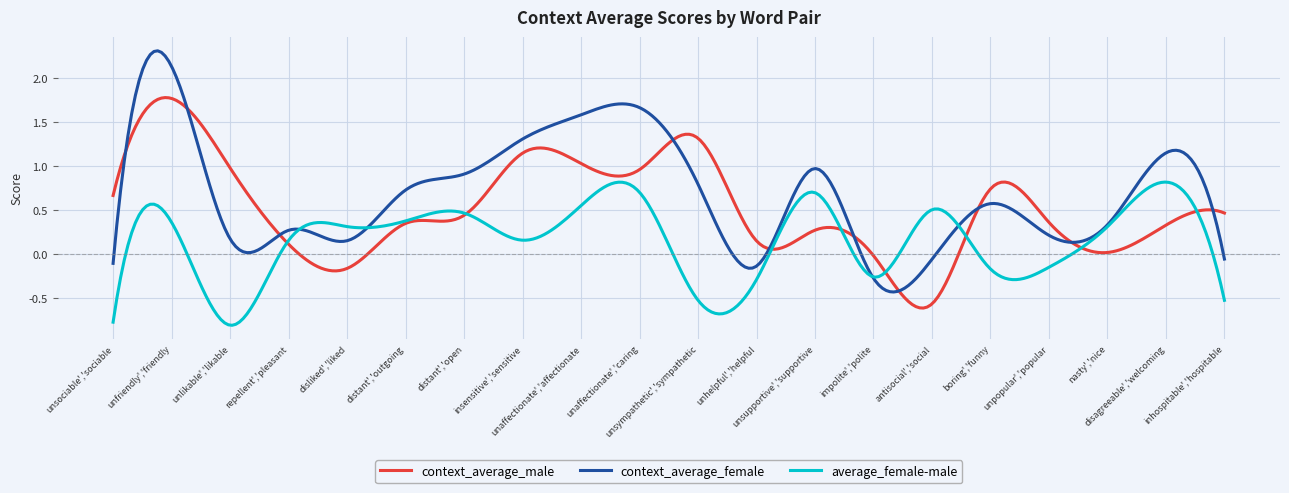

Rank the series by their maximum value, from highest to lowest.

context_average_female, context_average_male, average_female-male